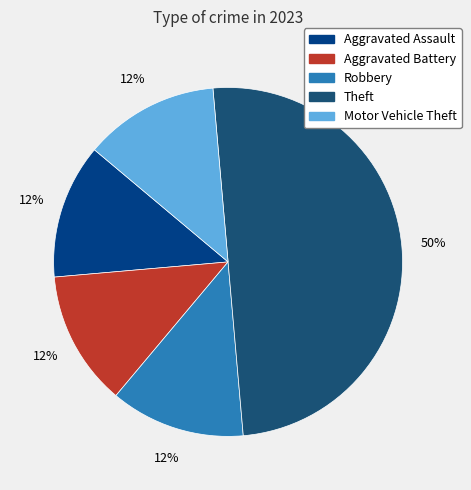

To the nearest percent, what is the difference between the Theft and Motor Vehicle Theft slice percentages?

38%